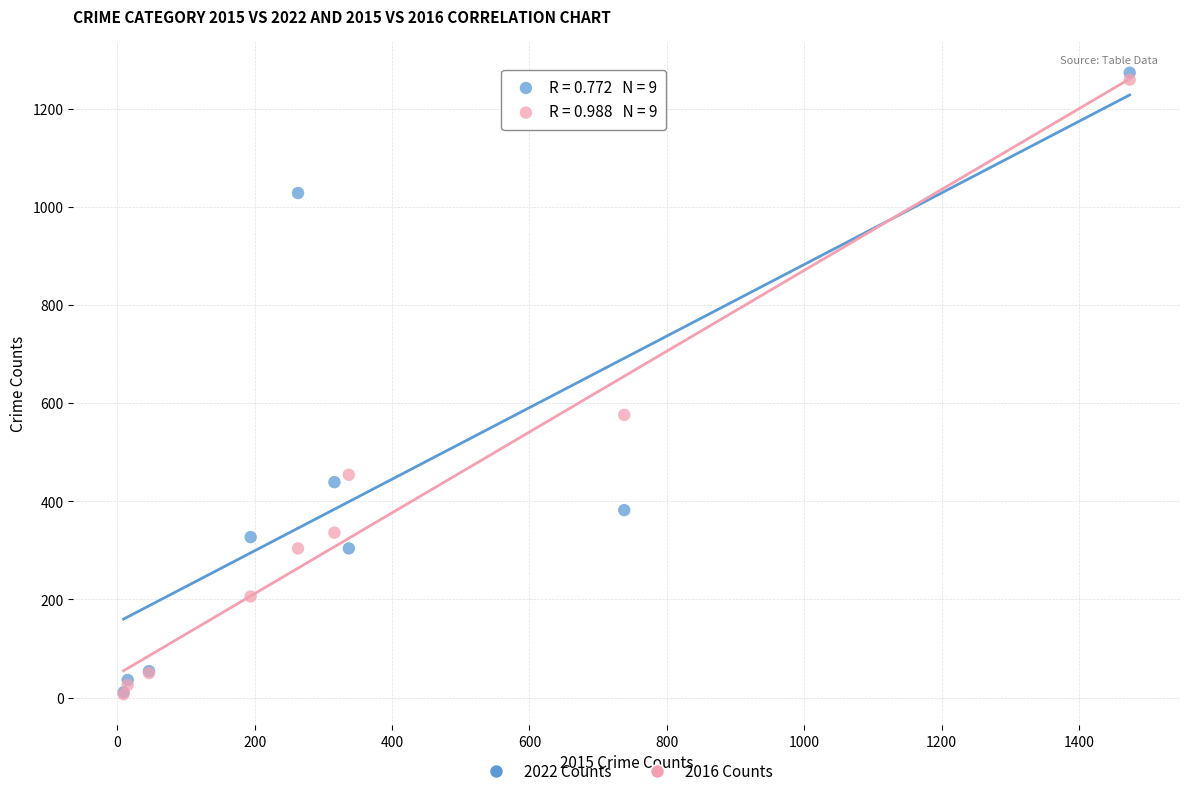

In the 2022 Counts series, what Y value is closest to 642?

439